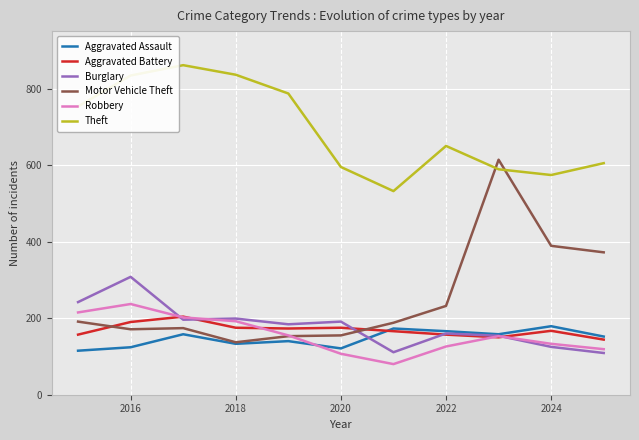

Which series has the largest total across all categories?

Theft